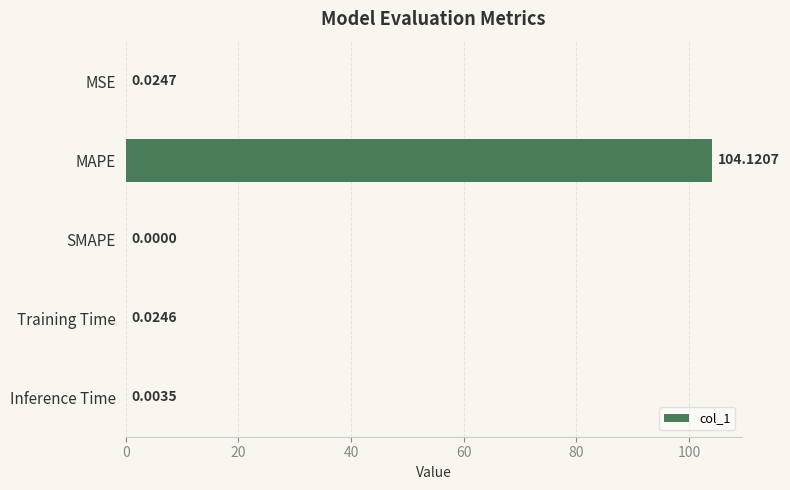

What is the change in value from MAPE to Inference Time?

-104.1